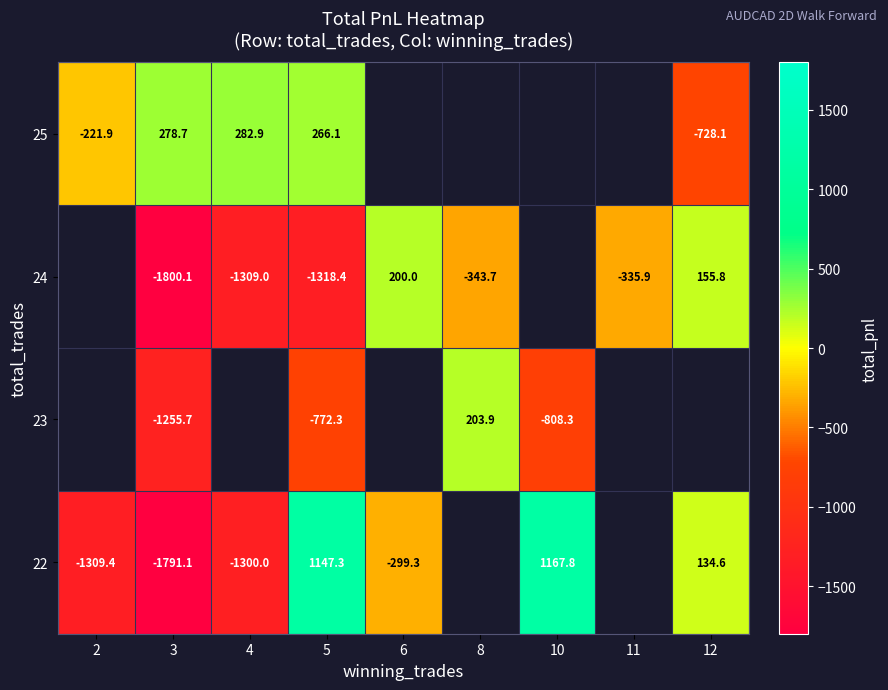

Is the value of 25 at 3 greater than the value of 23 at 8?

Yes